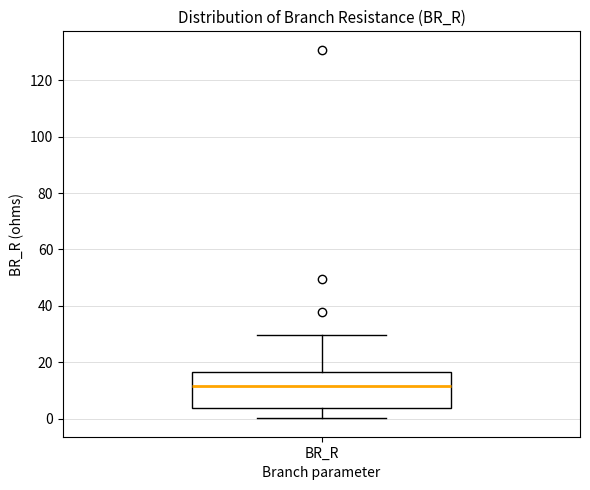

Where is the upper edge of the box for BR_R on the y-axis? The values are not printed on the chart, so give them approximately, as read against the axis.

16